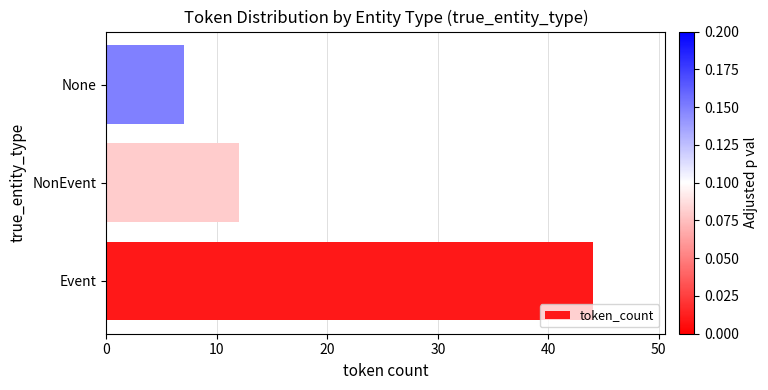

What is the change in value from Event to NonEvent?

-32